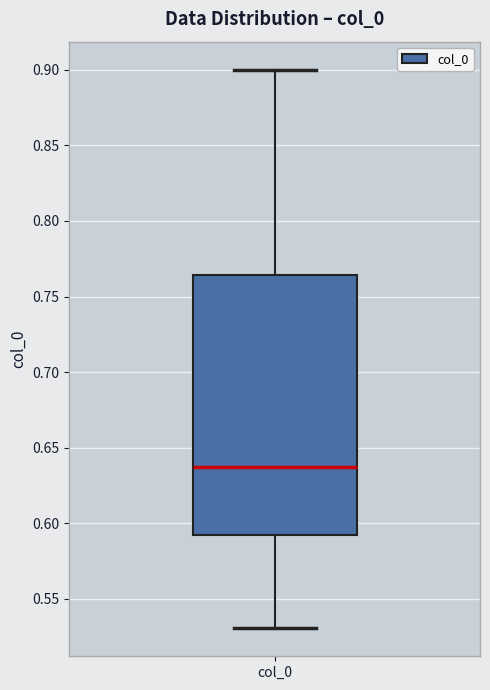

Transcribe this box plot: give where the median line is, the range the box spans, and where the two whiskers end, as read against the y-axis. The values are not printed on the chart, so give them approximately, as read against the axis.

median 0.635, box 0.590 to 0.765, whiskers 0.530 to 0.900